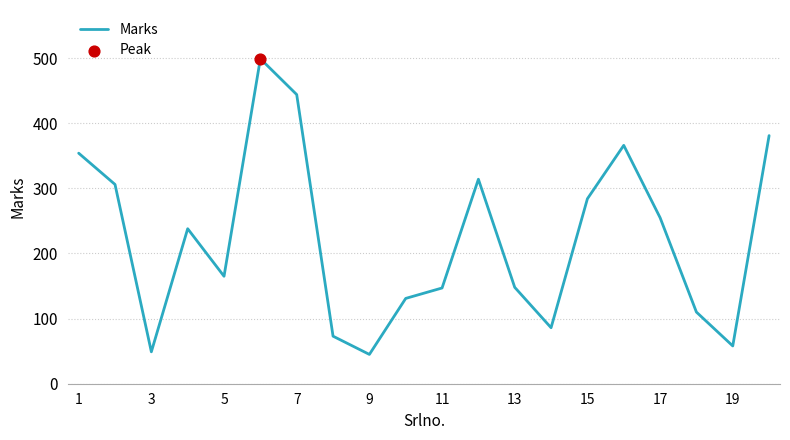

What is the minimum value shown in the chart?

45